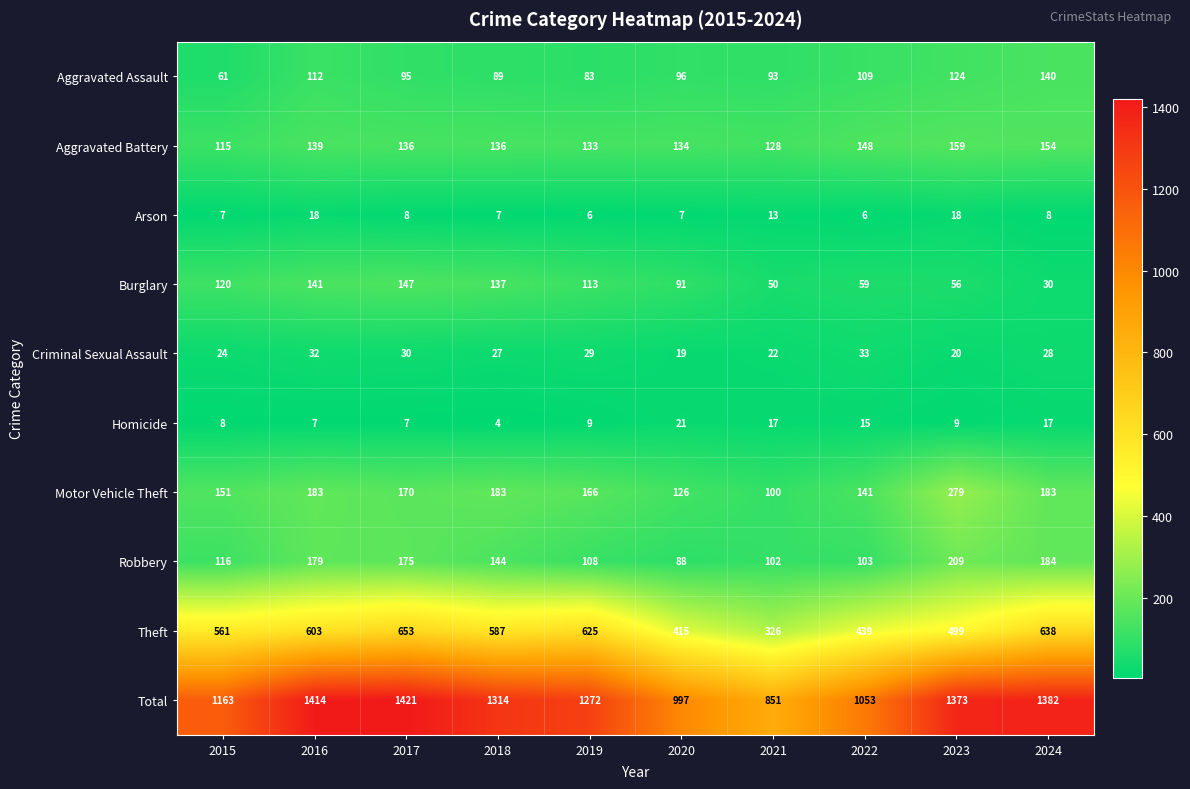

What is the average value of the Theft series?

535